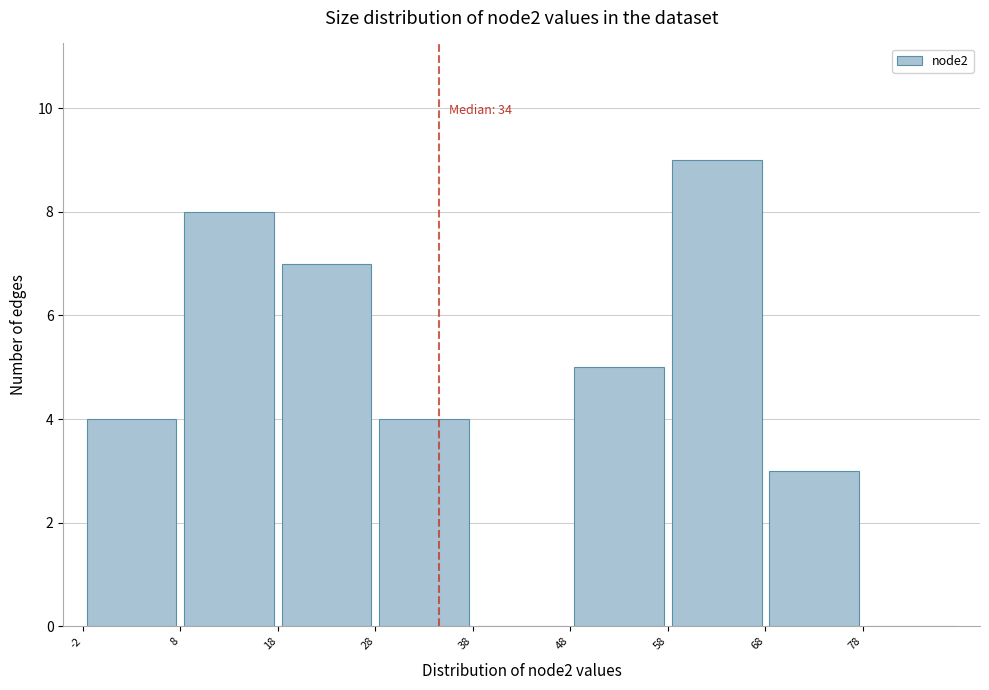

Over which range of the x-axis is the bar tallest?

58 to 68